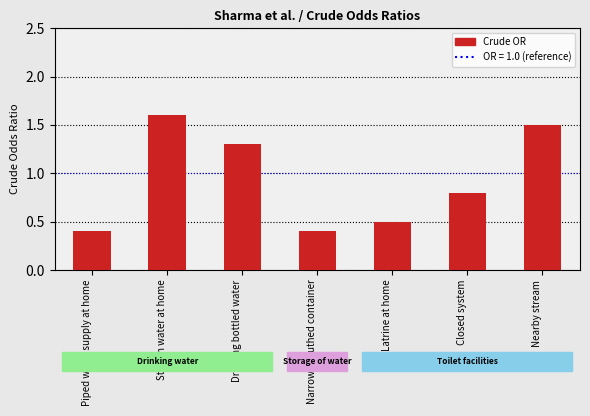

Reading right to left, transcribe all the data shown in this chart.

1.5	0.8	0.5	0.4	1.3	1.6	0.4